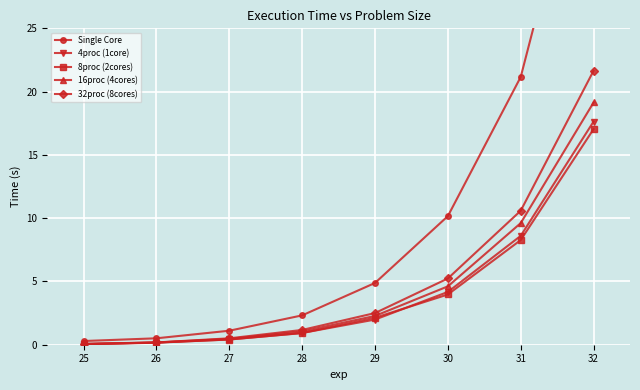

True or false: 8proc (2cores) and Single Core intersect in this chart.

False